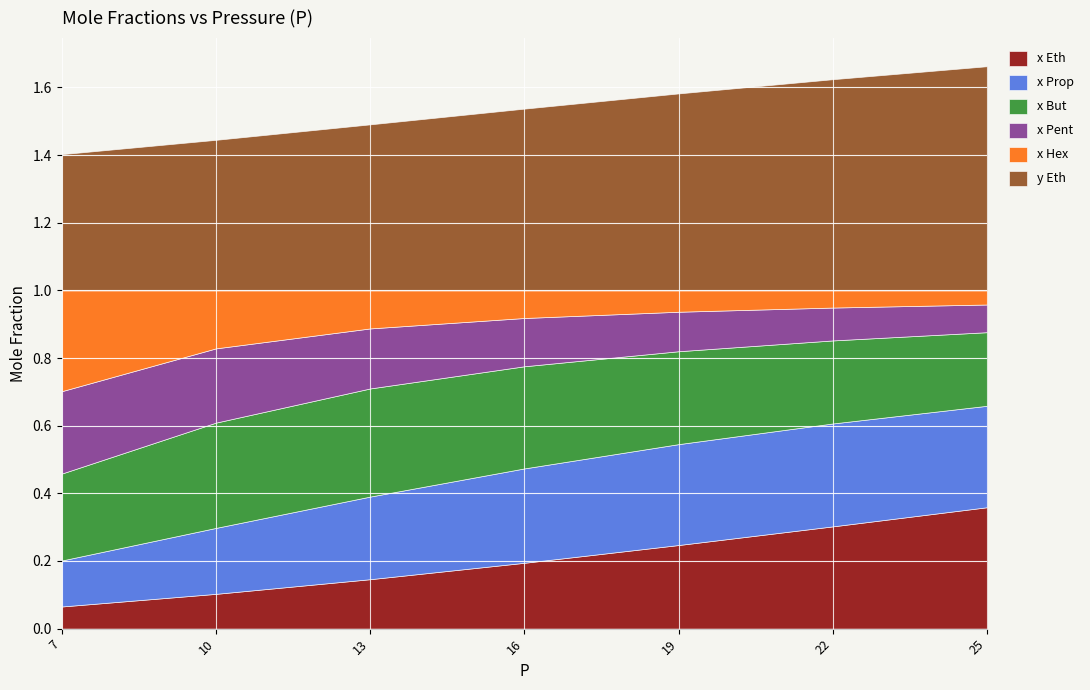

What is the maximum value for x Prop?

0.3